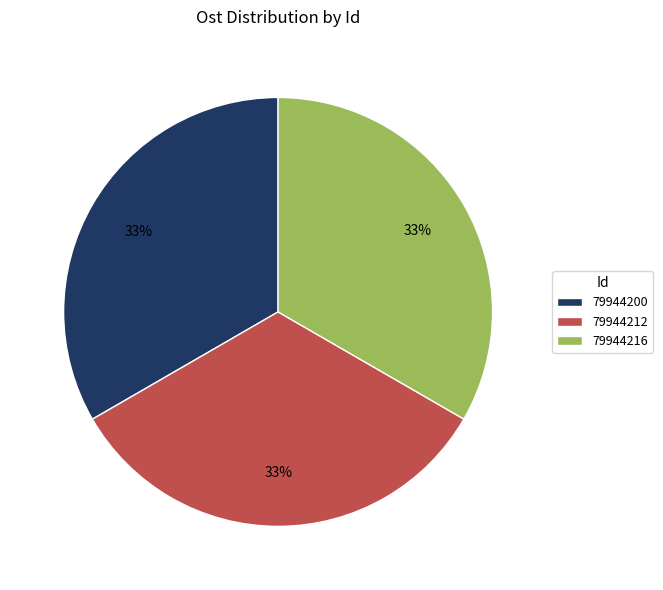

Does 79944200 account for over 50% of the chart?

No